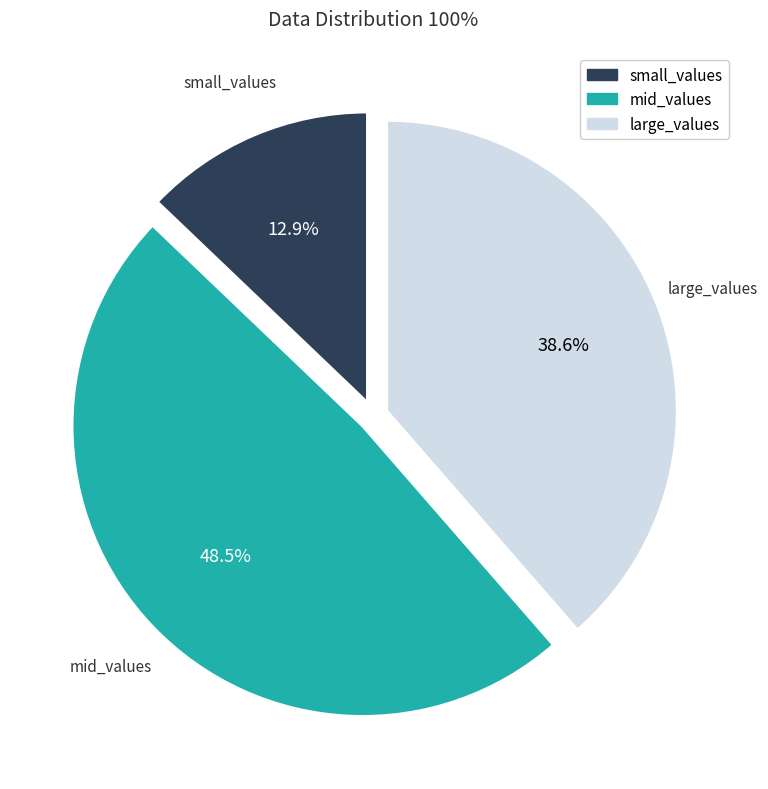

What is the ratio of the value at mid_values to the value at small_values?

3.8